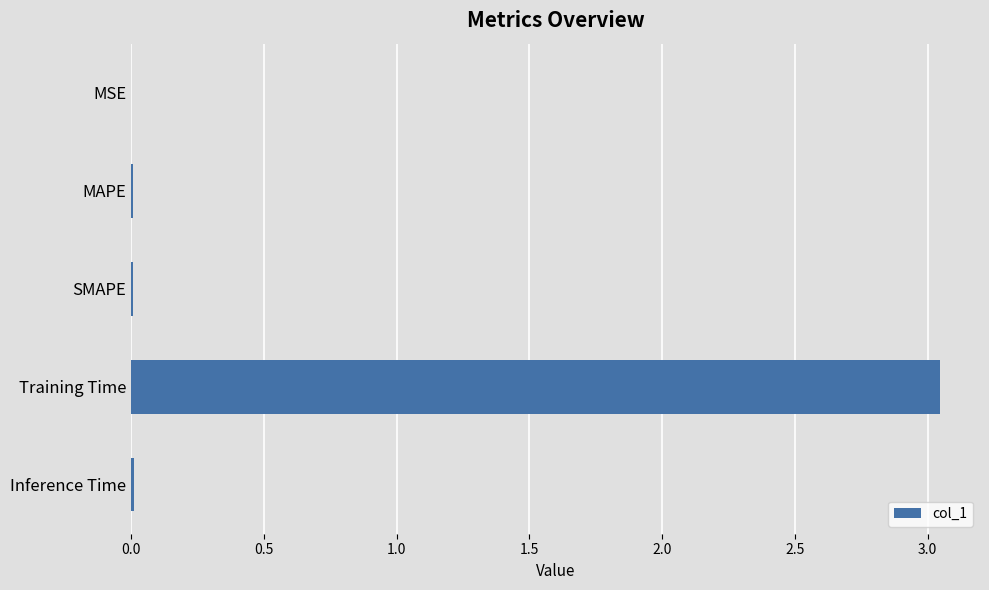

Which category has the highest value across all series?

Training Time